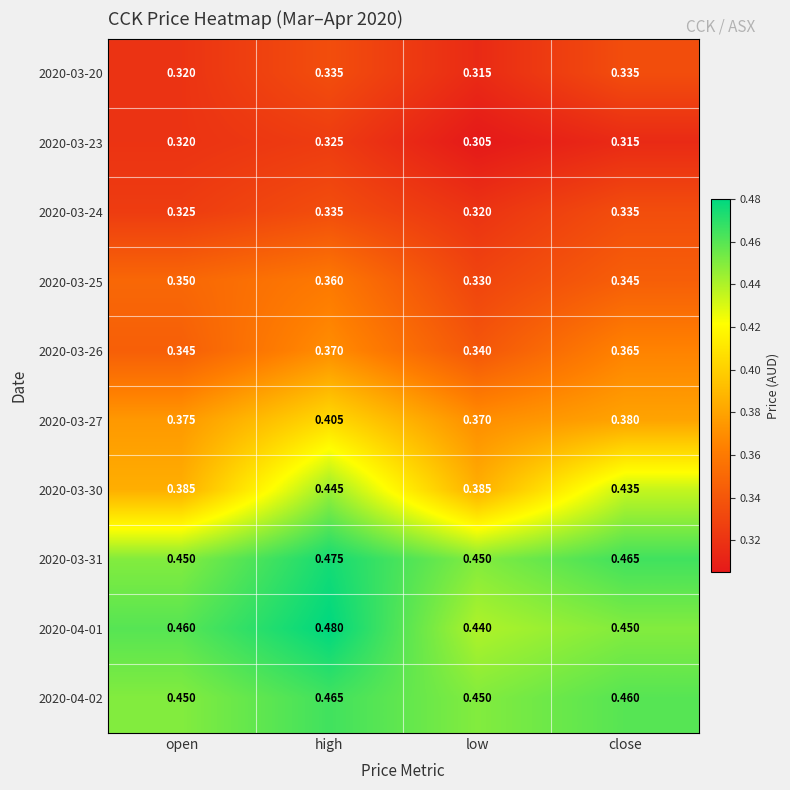

Which series changed the most between low and close?

2020-03-30